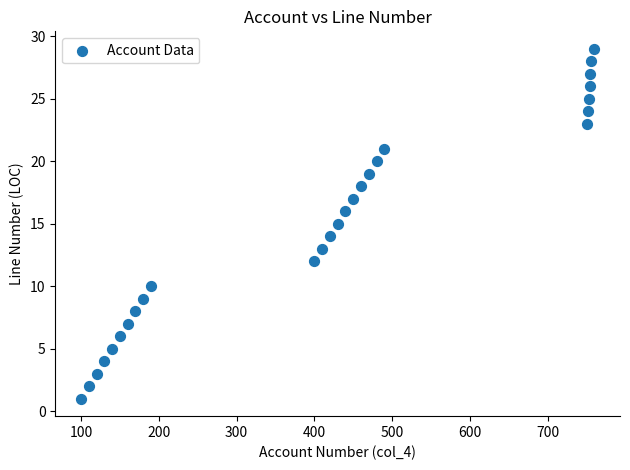

What is the range of Y values (max minus min)?

28